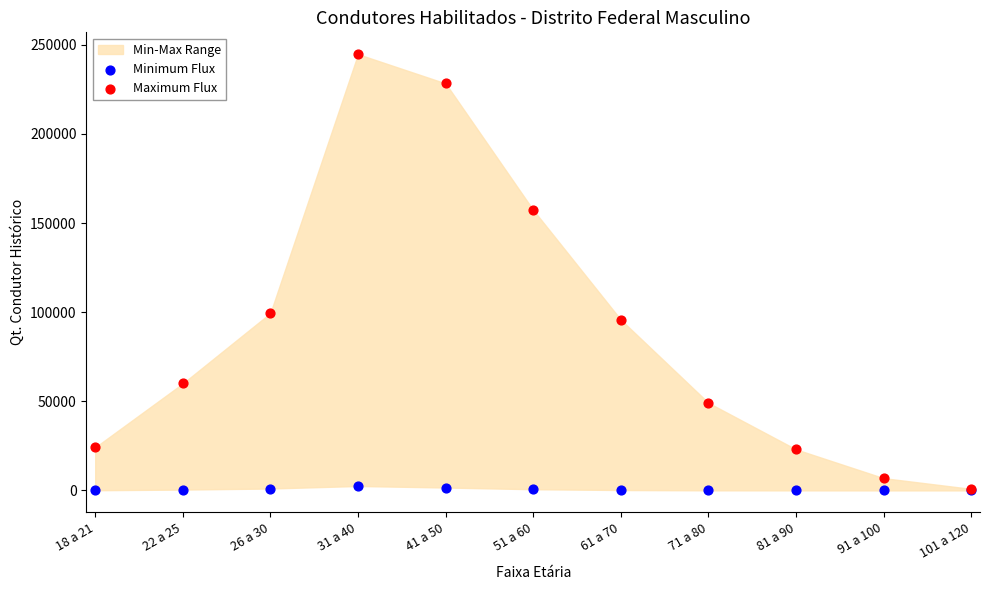

Which series contains the highest Y value?

Maximum Flux